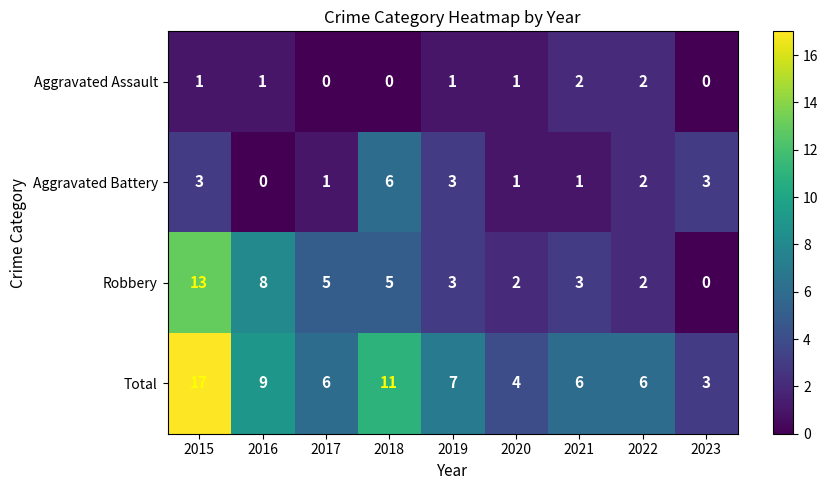

Is it true that Total equals 11 at 2017?

False